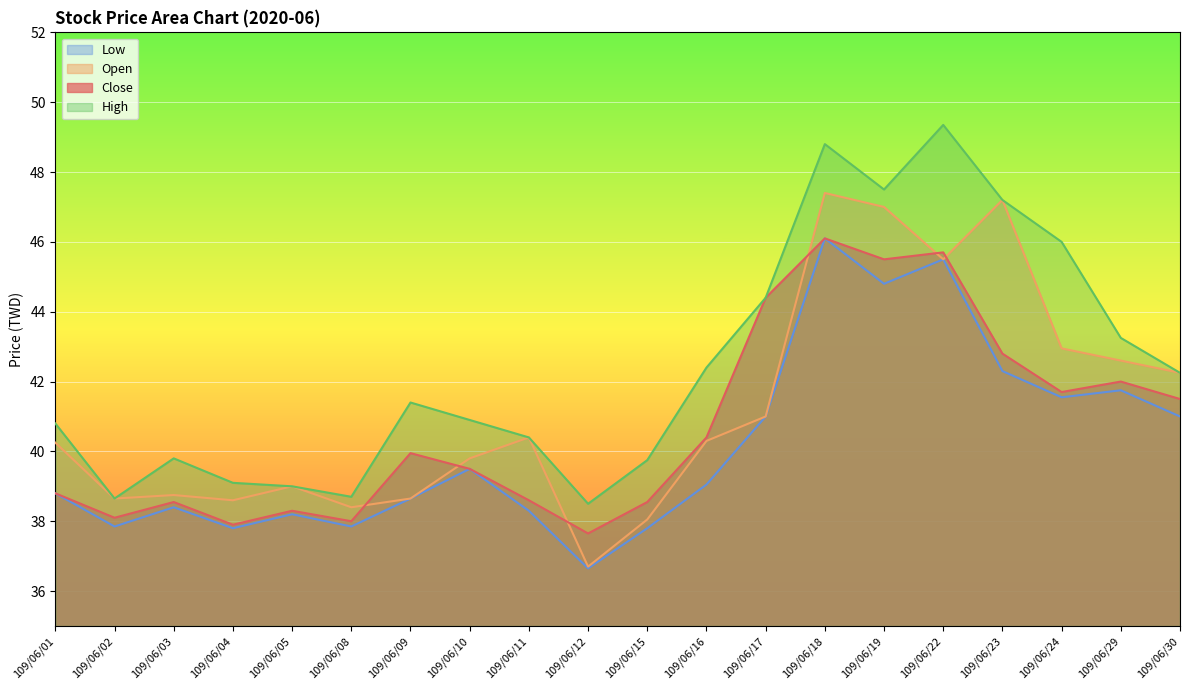

What is the value of the Open point at the 15th from the left?

47.0